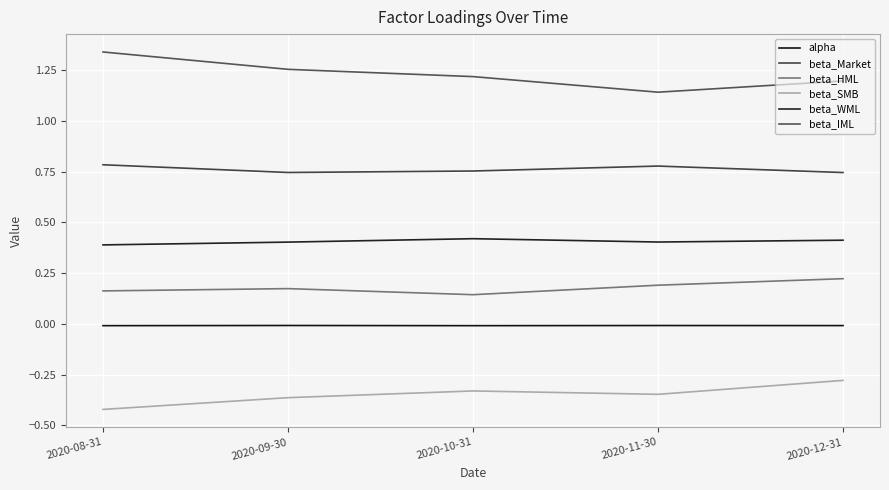

At which label does beta_HML reach its minimum?

2020-10-31